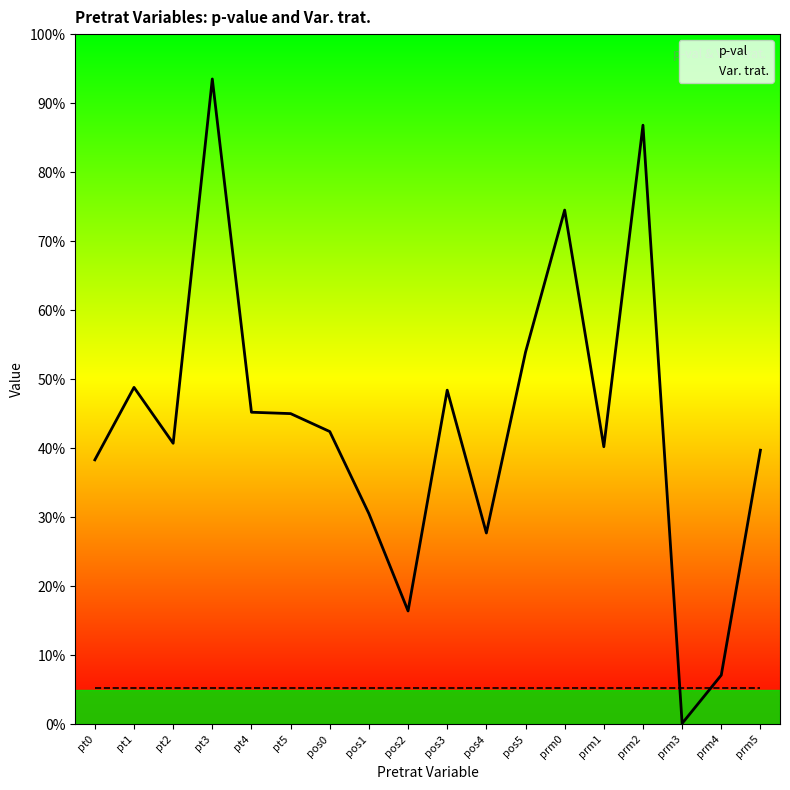

True or false: Var. trat. has more than 2 interior local peaks.

False